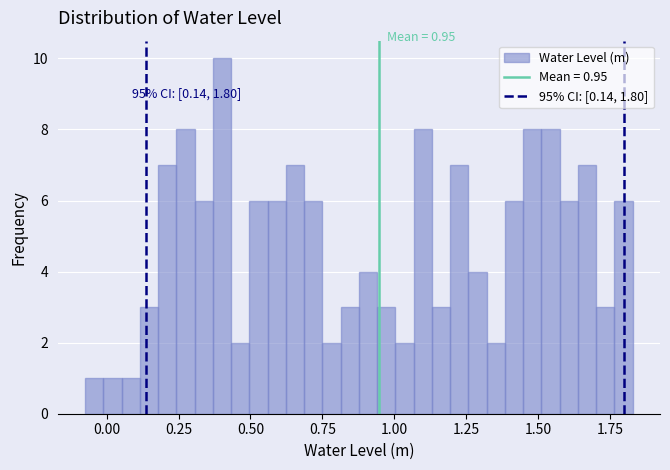

Around what value on the x-axis is the tallest bar? Give the approximate position of its centre, as read against the axis.

0.40